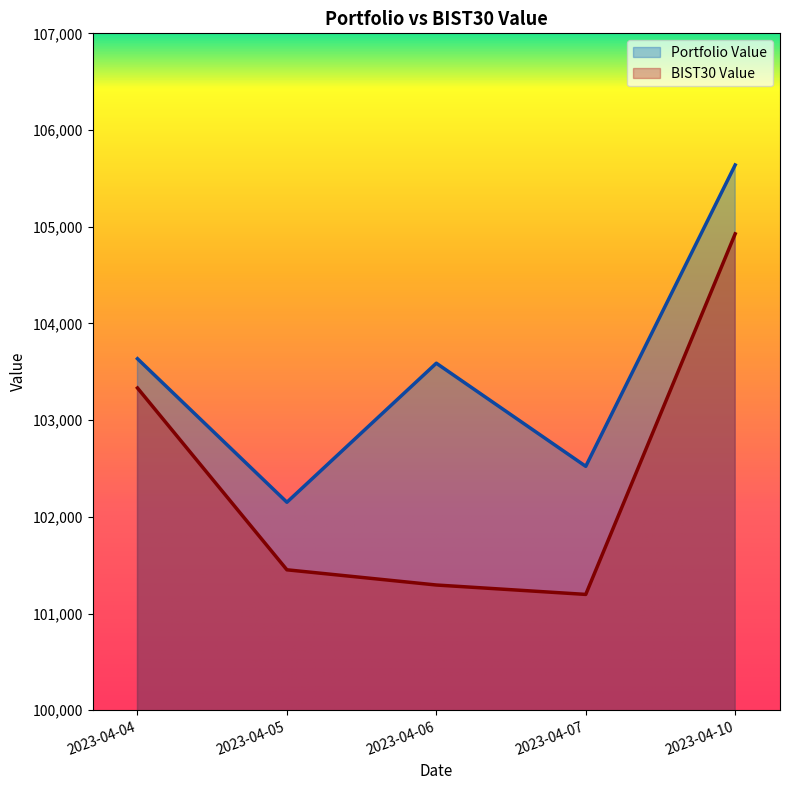

True or false: BIST30 Value and Portfolio Value cross at least once.

False